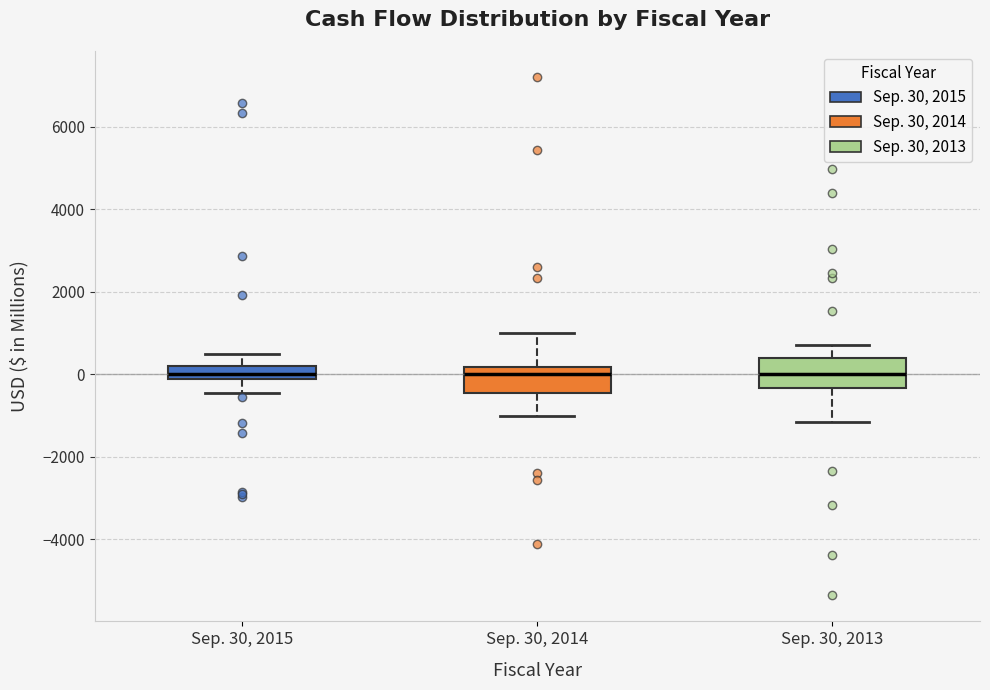

Where does the median line of the box for Sep. 30, 2015 sit on the y-axis? The values are not printed on the chart, so give them approximately, as read against the axis.

0